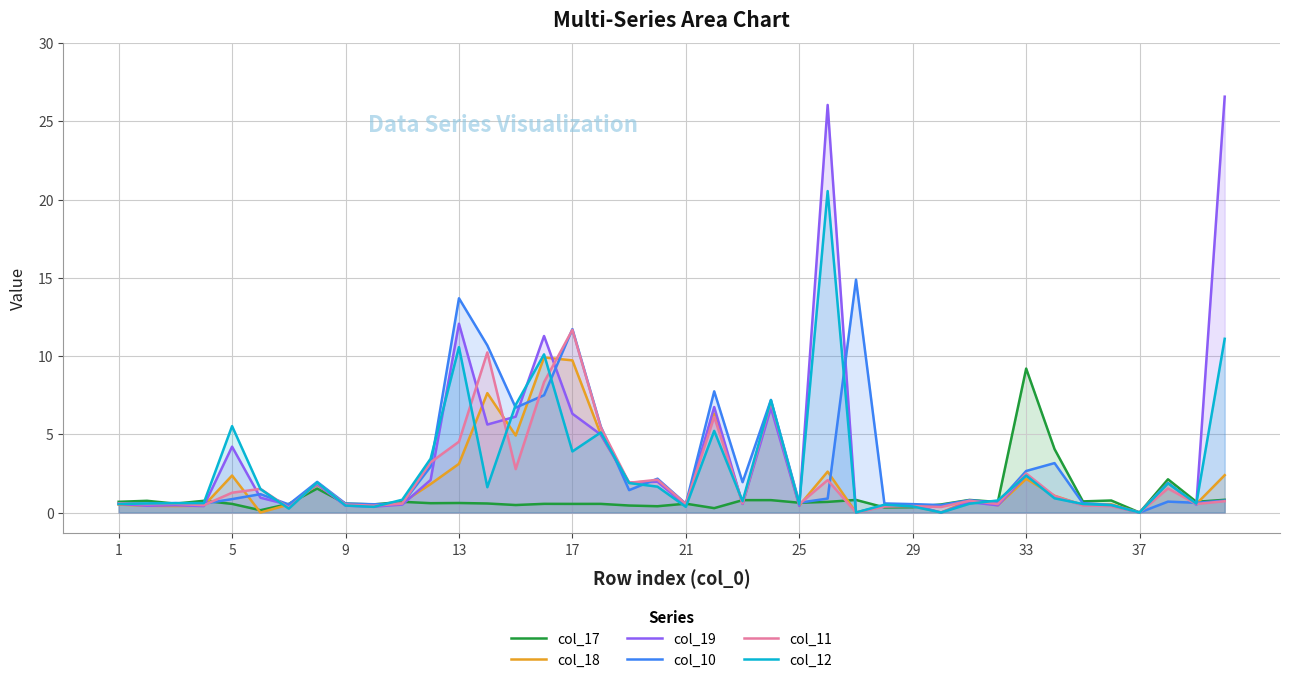

What is the difference between the second highest and minimum values in the col_10 series?

13.7